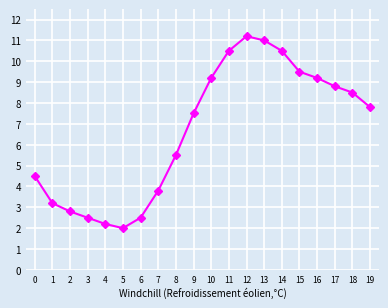

What is the sum of all values?

132.7